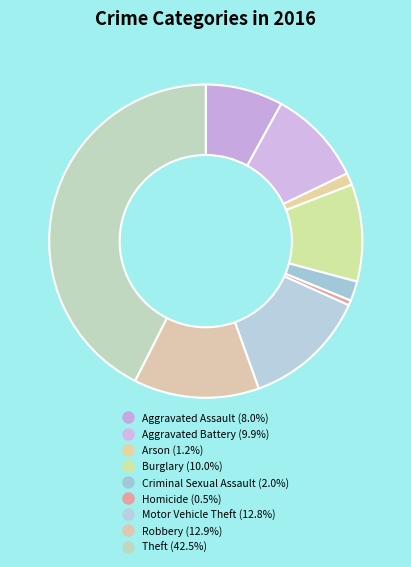

Count the number of slices in the pie.

9